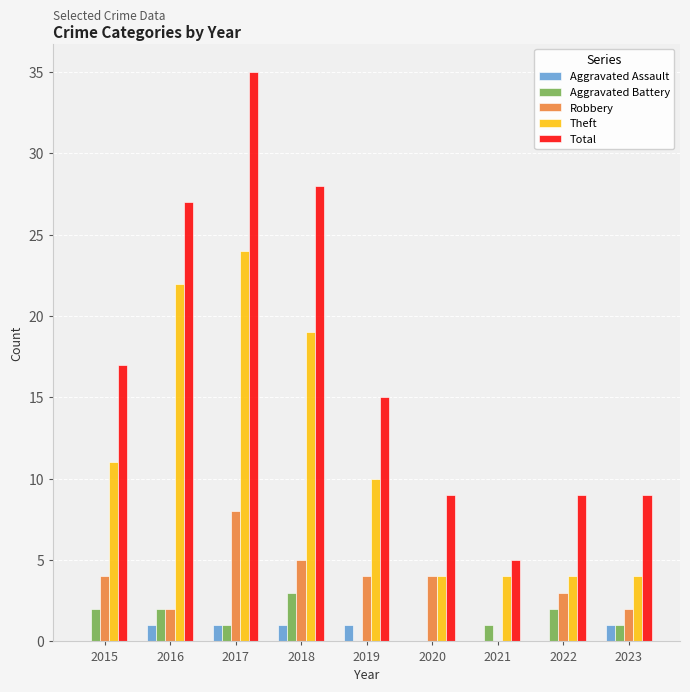

How many data points does each series have?

9